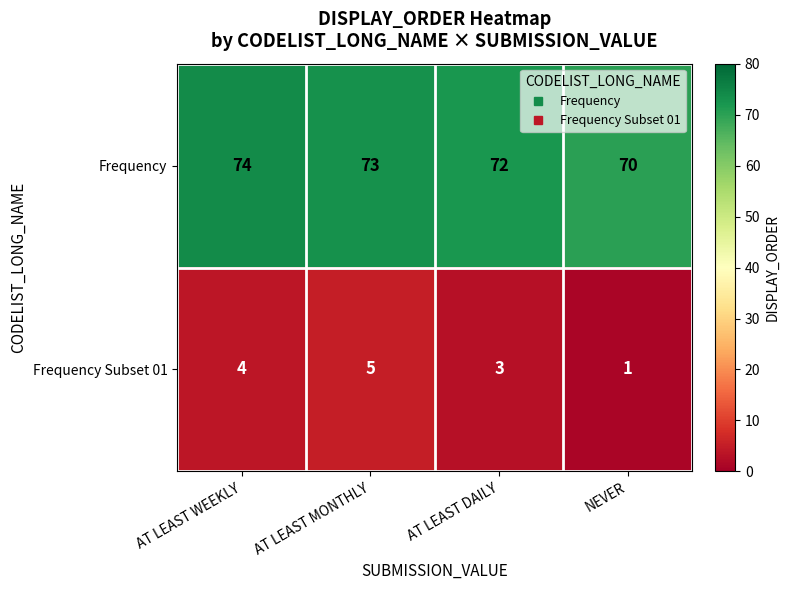

Rank the series by their average value, from lowest to highest.

Frequency Subset 01, Frequency